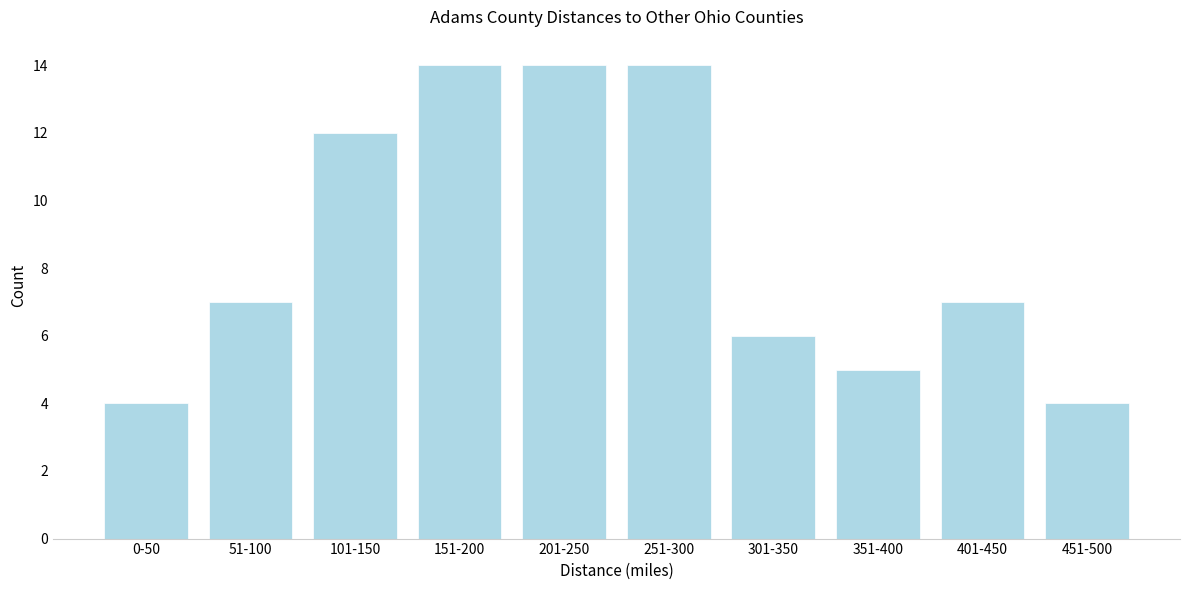

Reading left to right, what are all the values shown in this chart?

0-50=4	51-100=7	101-150=12	151-200=14	201-250=14	251-300=14	301-350=6	351-400=5	401-450=7	451-500=4